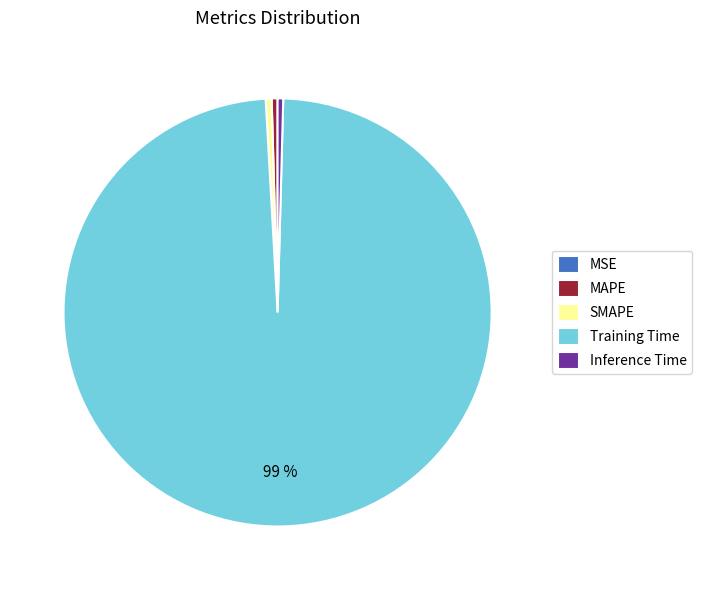

Is the sum of Inference Time and SMAPE greater than half?

No